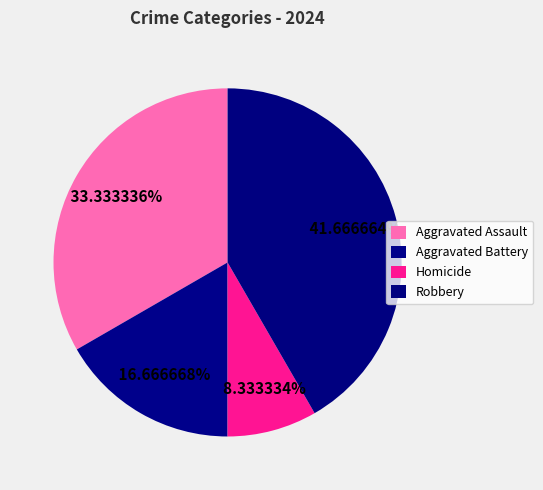

To the nearest percent, what is the combined percentage of Aggravated Assault and Aggravated Battery?

50%